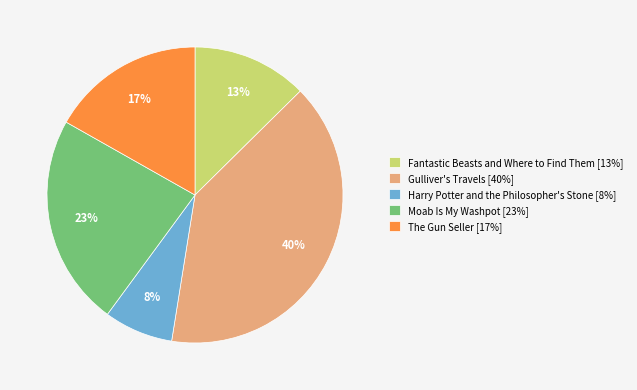

Is Moab Is My Washpot the majority of the pie?

No